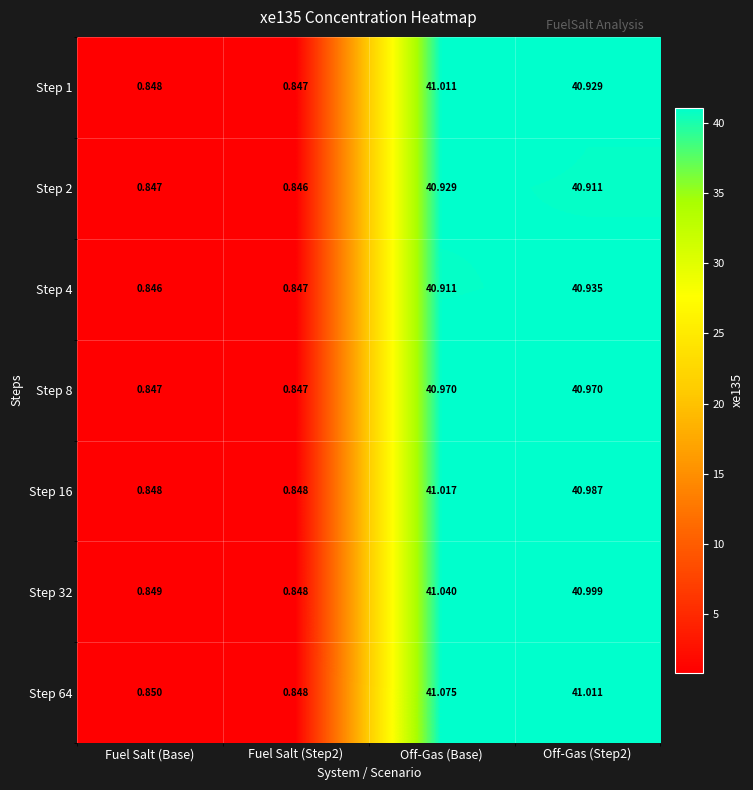

At which label does Step 2 reach its peak?

Off-Gas (Base)